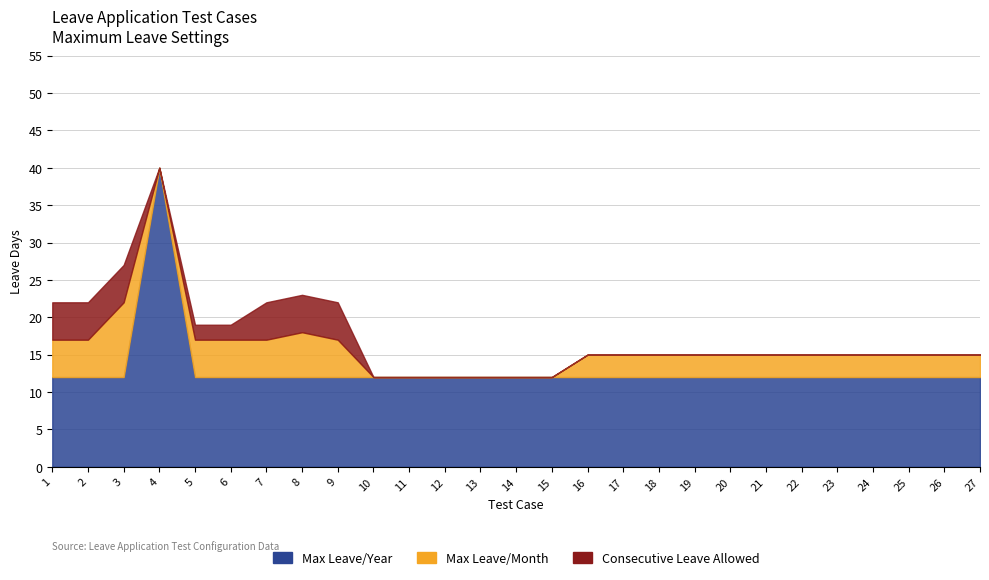

How many data points in Maximum_leave_allowed_per_month are above 3?

8